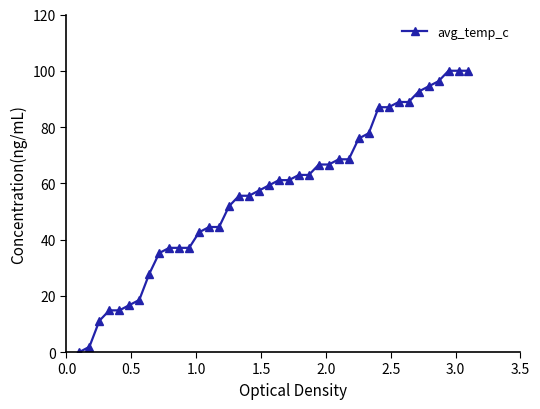

What is the value of the 26th point from the left?

66.7